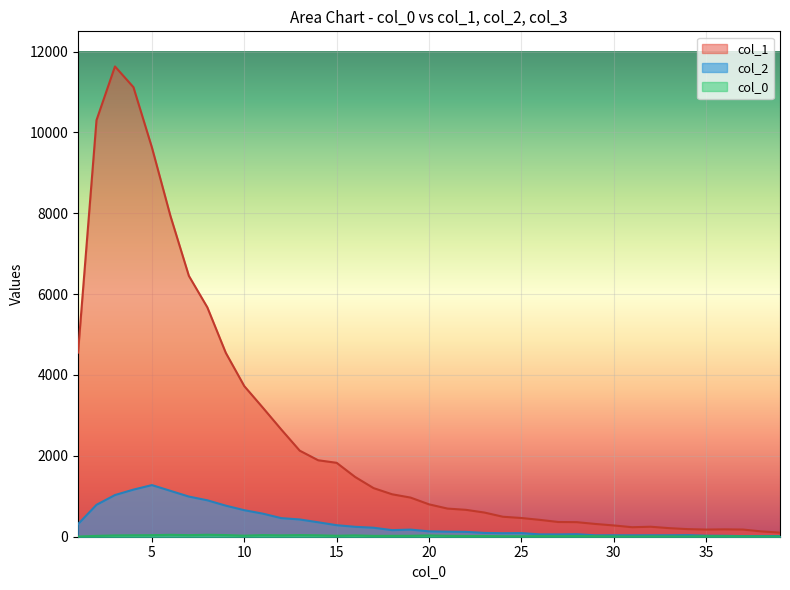

Rank the series at 14 from highest to lowest value.

col_1, col_2, col_0_raw